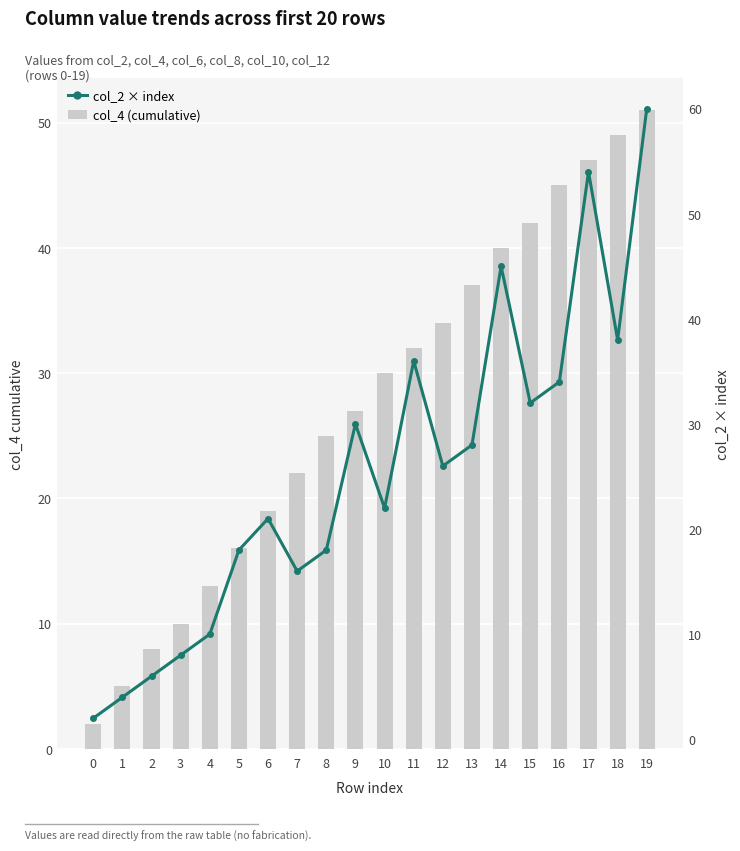

Rank the categories by col_2 × index value from lowest to highest.

0, 1, 2, 3, 4, 7, 5, 8, 6, 10, 12, 13, 9, 15, 16, 11, 18, 14, 17, 19